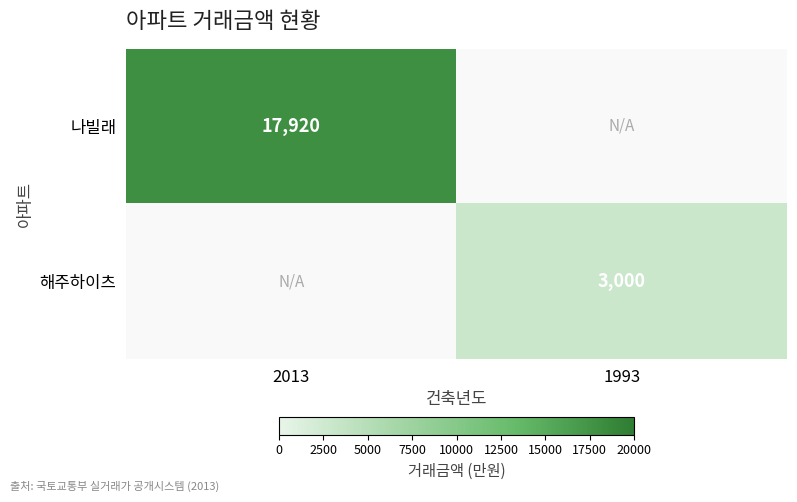

What is the total value across all series at 1993?

3000